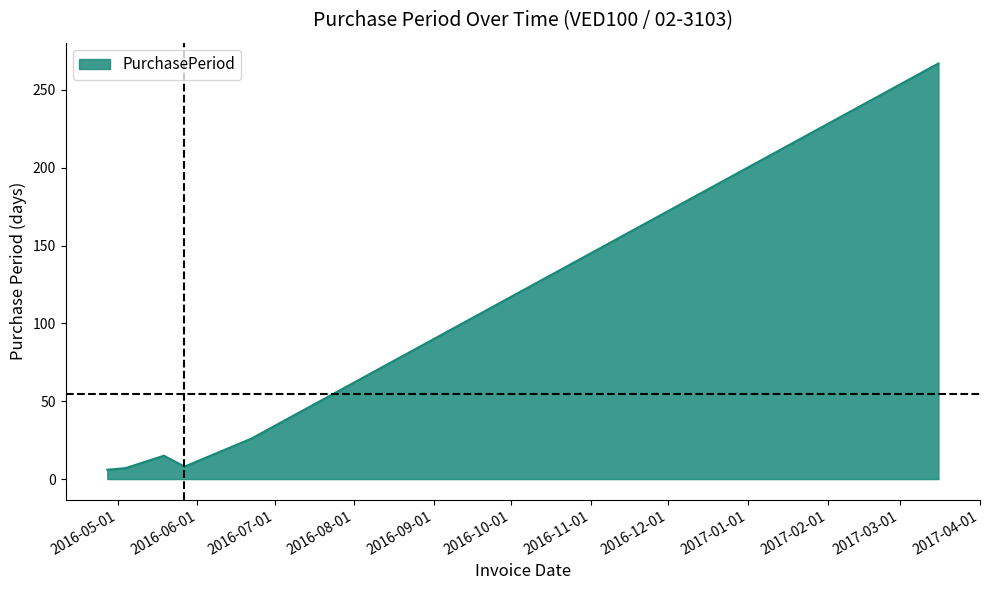

True or false: the data has more than 2 interior local peaks.

False